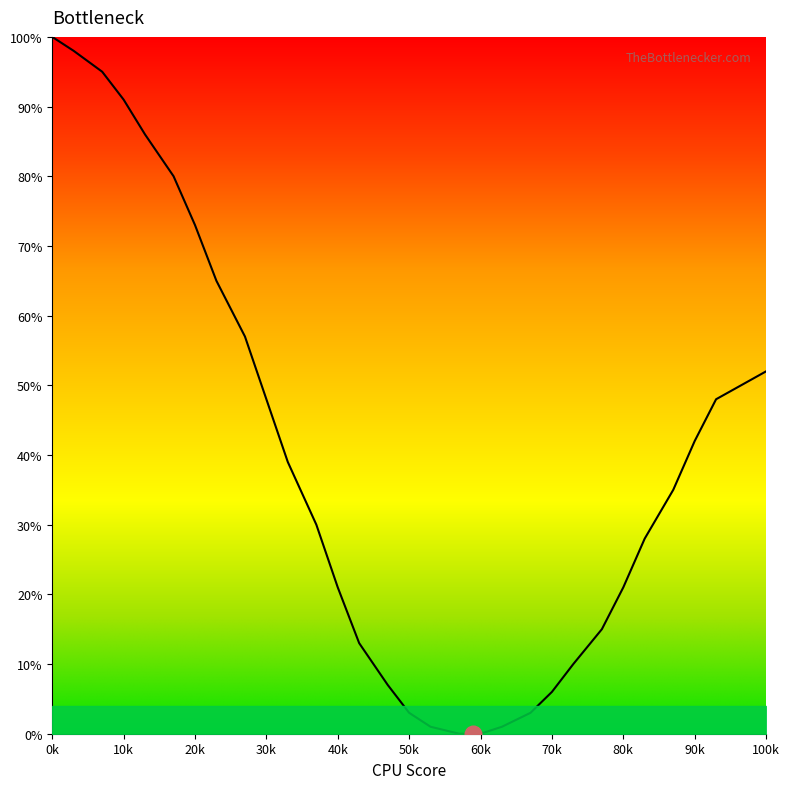

What is the maximum value shown in the chart?

100